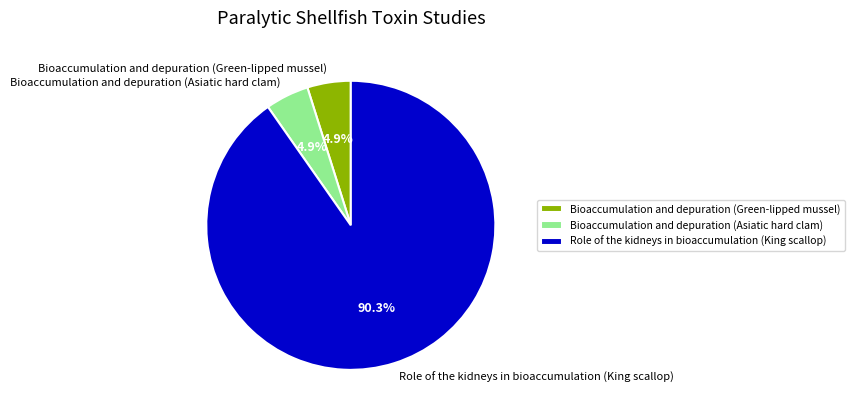

To the nearest percent, what portion does Bioaccumulation and depuration (Asiatic hard clam) represent?

5%